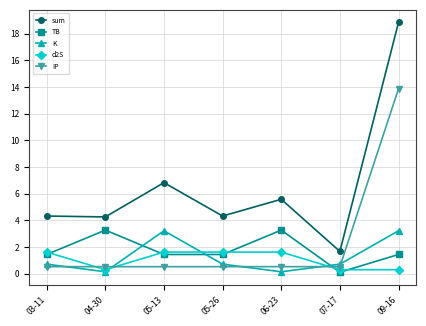

Where is sum nearest to the value 10?

05-13